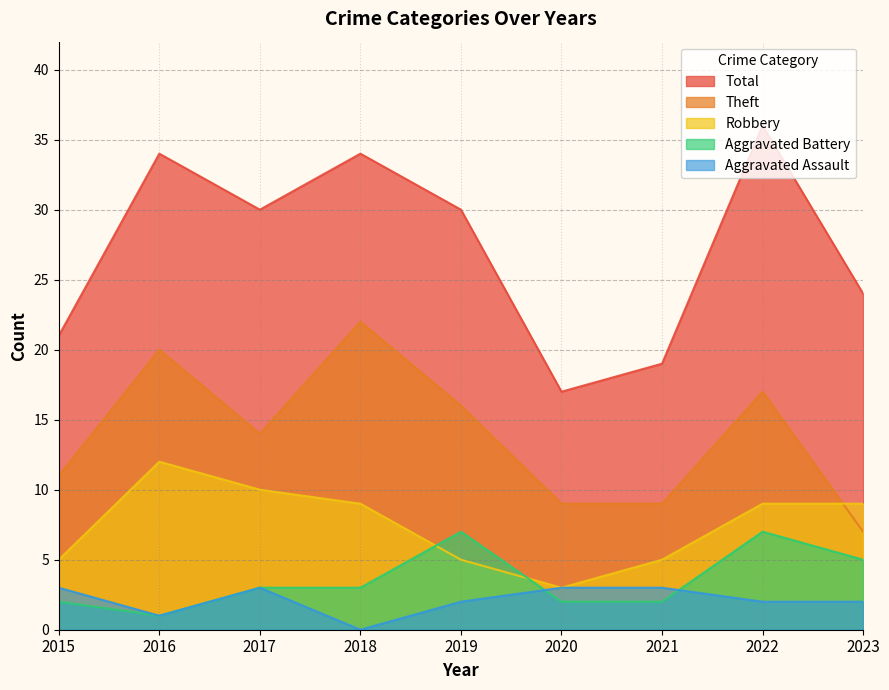

How many series are shown in this chart?

5